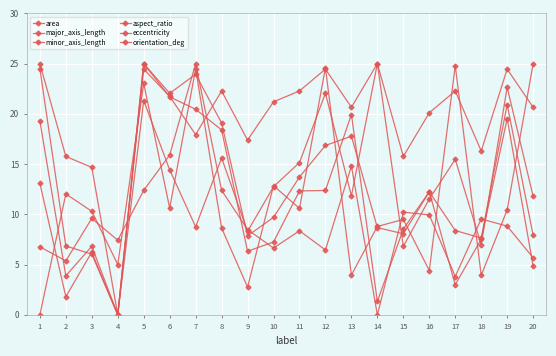

At which category does the chart reach its peak across all series?

5